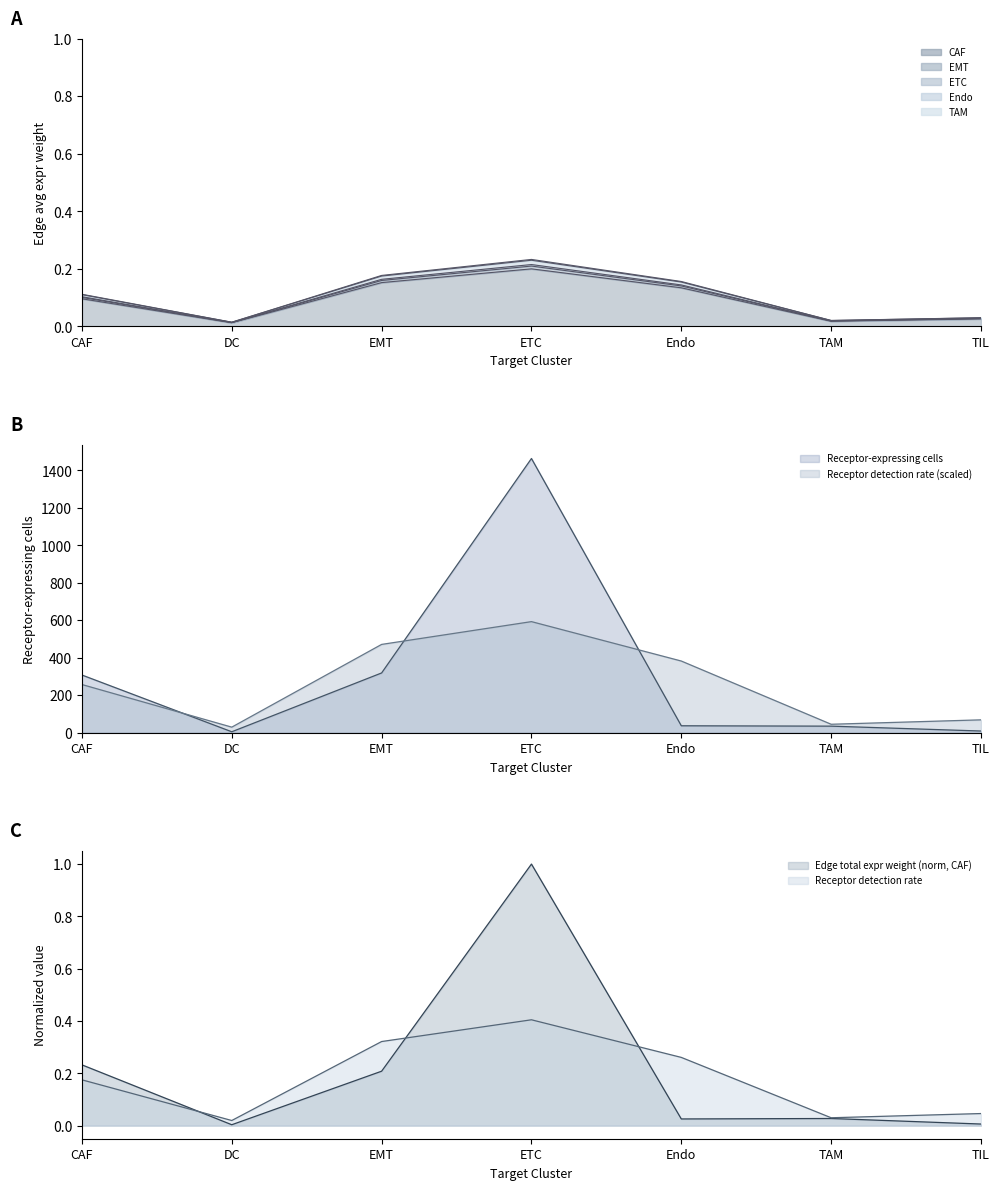

What is the sum of all Edge average expression weight (TAM) values?

0.7